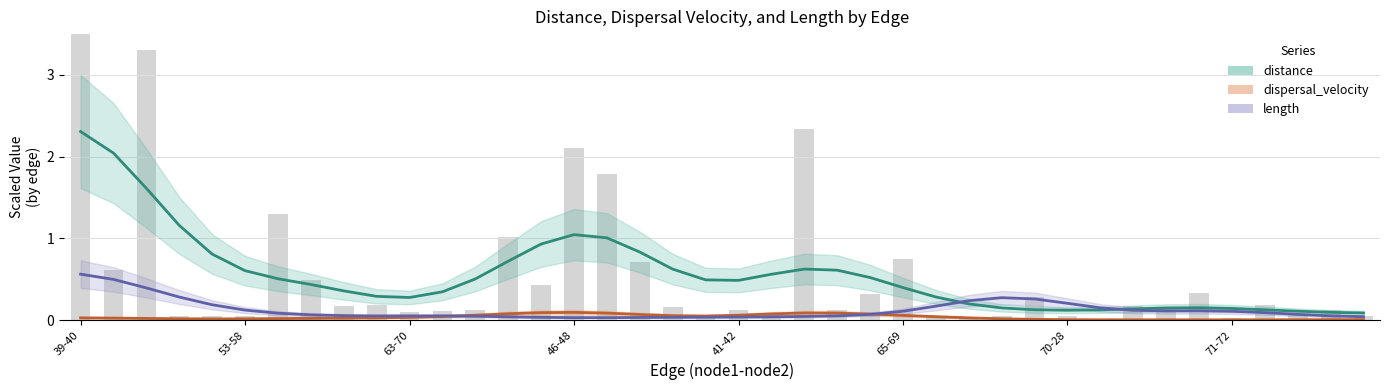

What is the sum of all dispersal_velocity values?

1.4